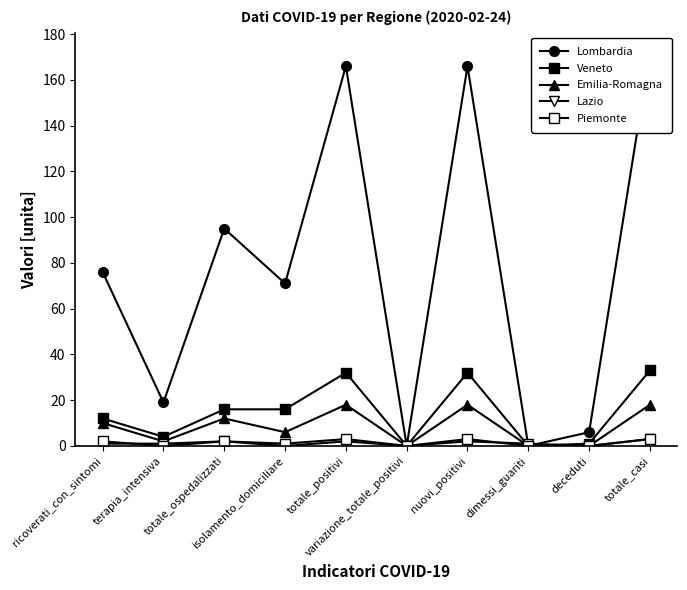

At which label is Piemonte closest to 1?

isolamento_domiciliare